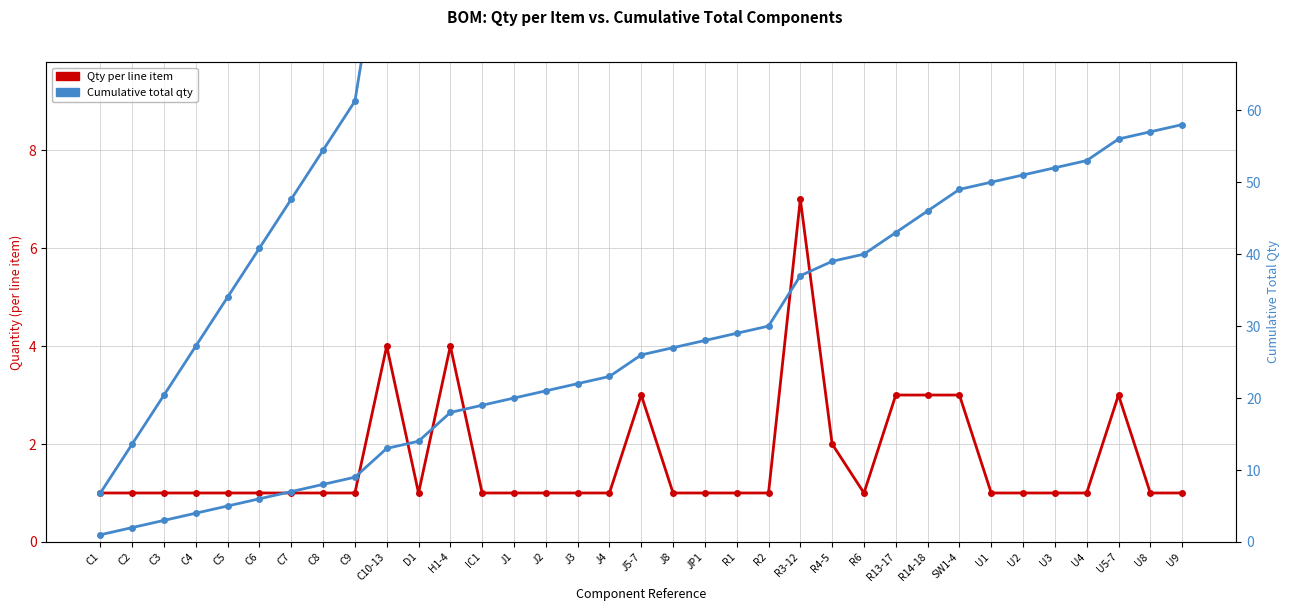

What is the minimum value for Qty per line item?

1